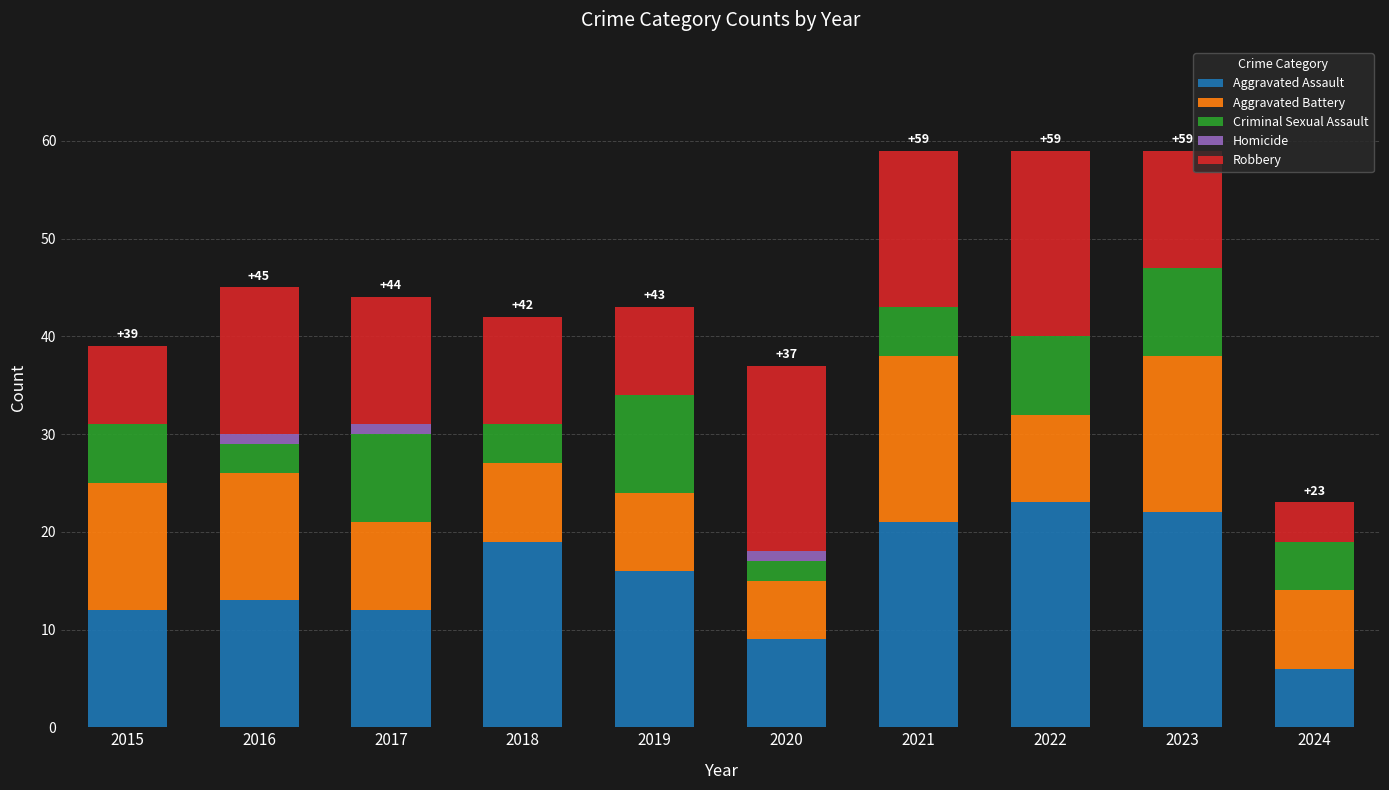

The Aggravated Assault series shows 13 at 2016. True or false?

True